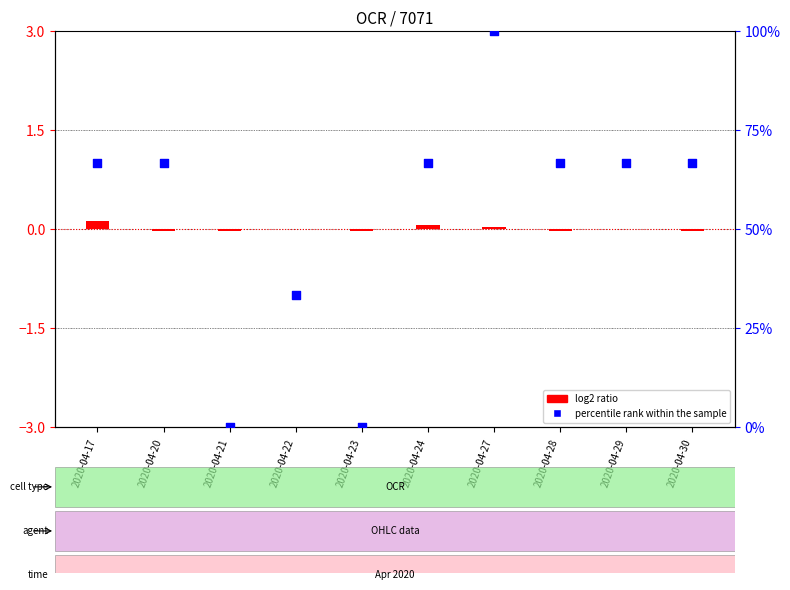

Which series reaches the minimum Y coordinate?

log2 ratio